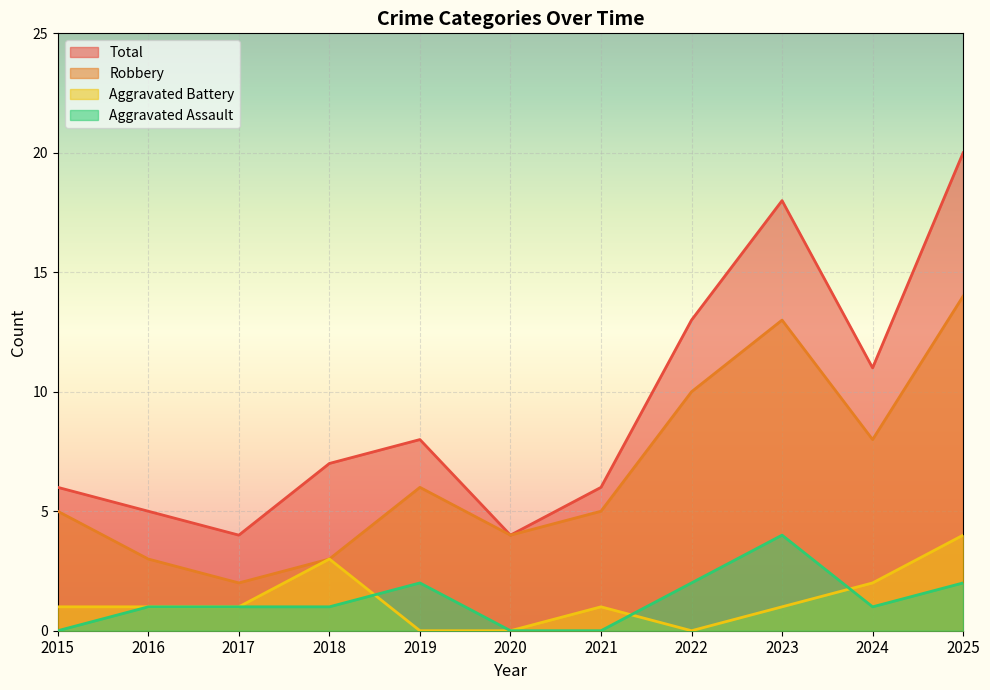

In Total, how many points are lower than both neighbors (excluding endpoints)?

3